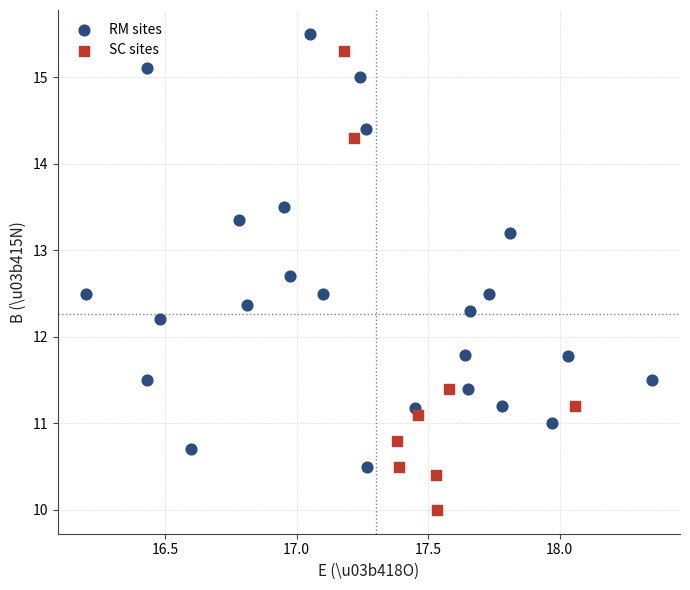

What are all the series names shown in the legend?

RM sites, SC sites